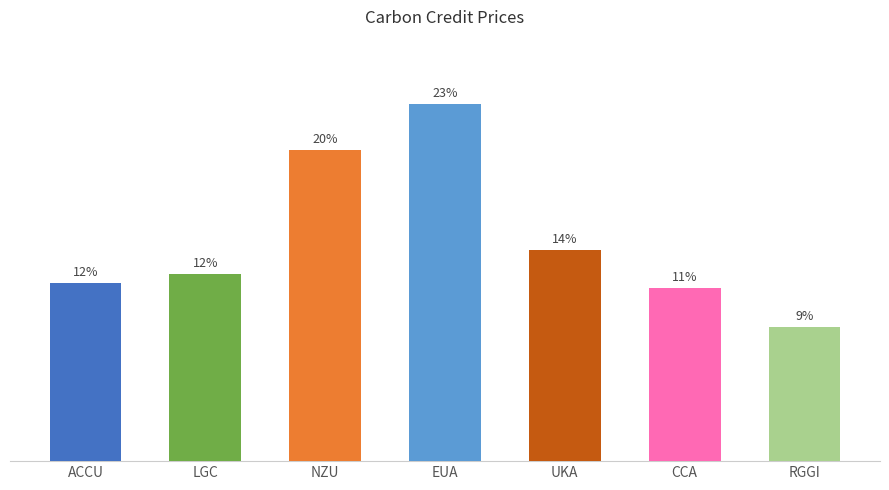

Are the bars horizontal?

No